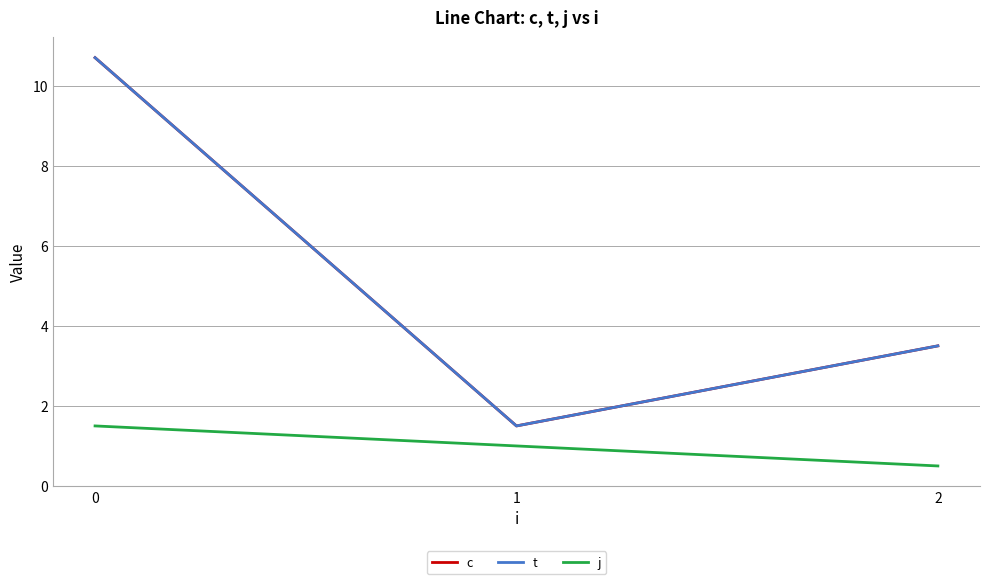

The value of j at 1 is 1.0. True or false?

True